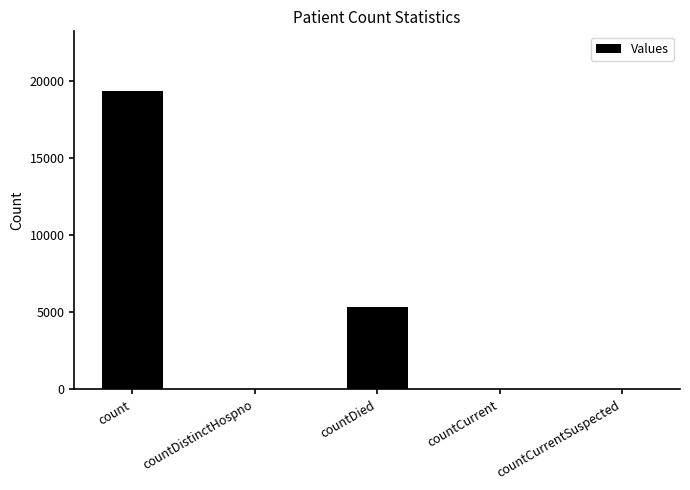

At which label is the value closest to 9668?

countDied